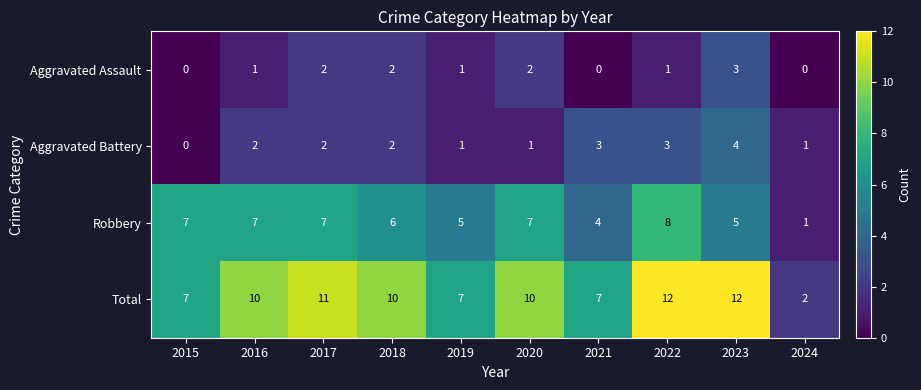

Rank the series at 2021 from lowest to highest value.

Aggravated Assault, Aggravated Battery, Robbery, Total